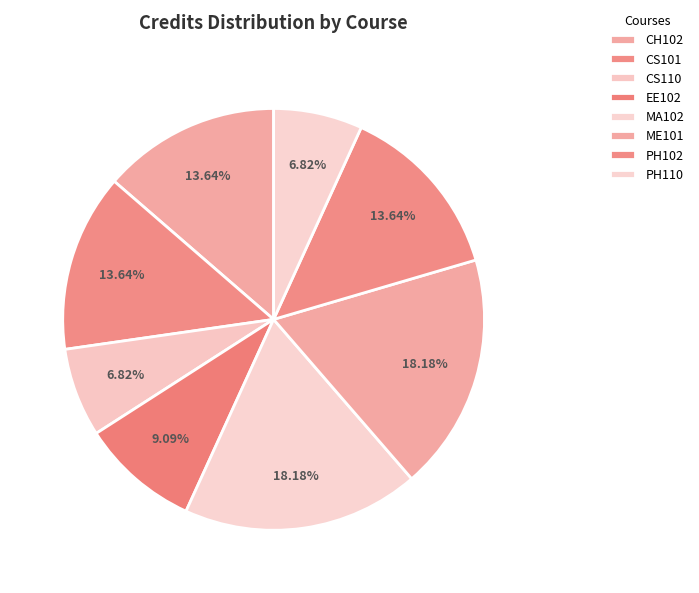

To the nearest percent, what is the average slice percentage?

12%